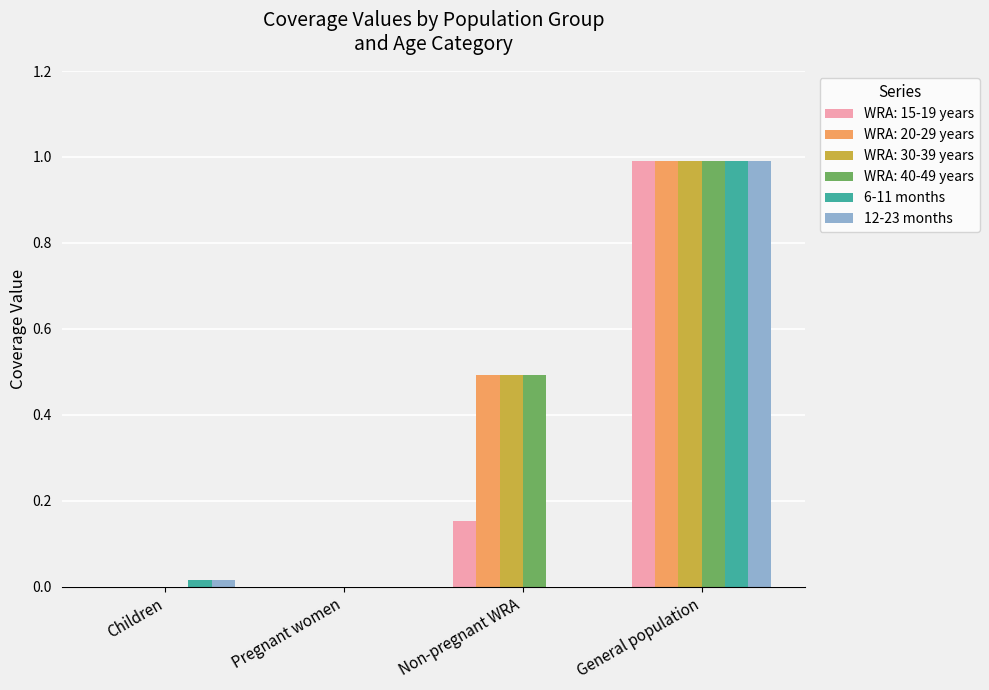

What is the maximum value for WRA: 20-29 years?

1.0